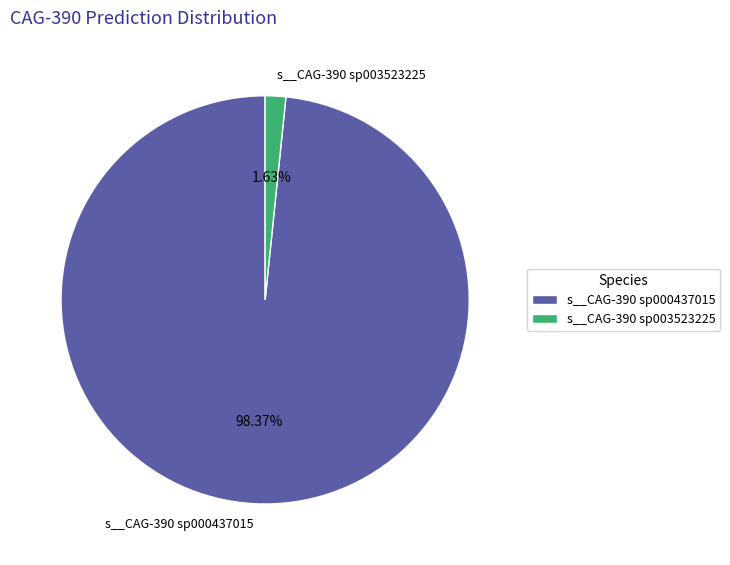

Combined, do s__CAG-390 sp000437015 and s__CAG-390 sp003523225 account for over 50%?

Yes